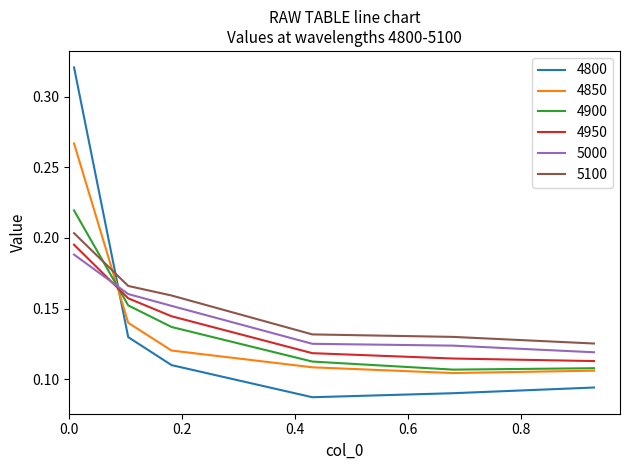

True or false: 4950 and 4900 intersect in this chart.

True